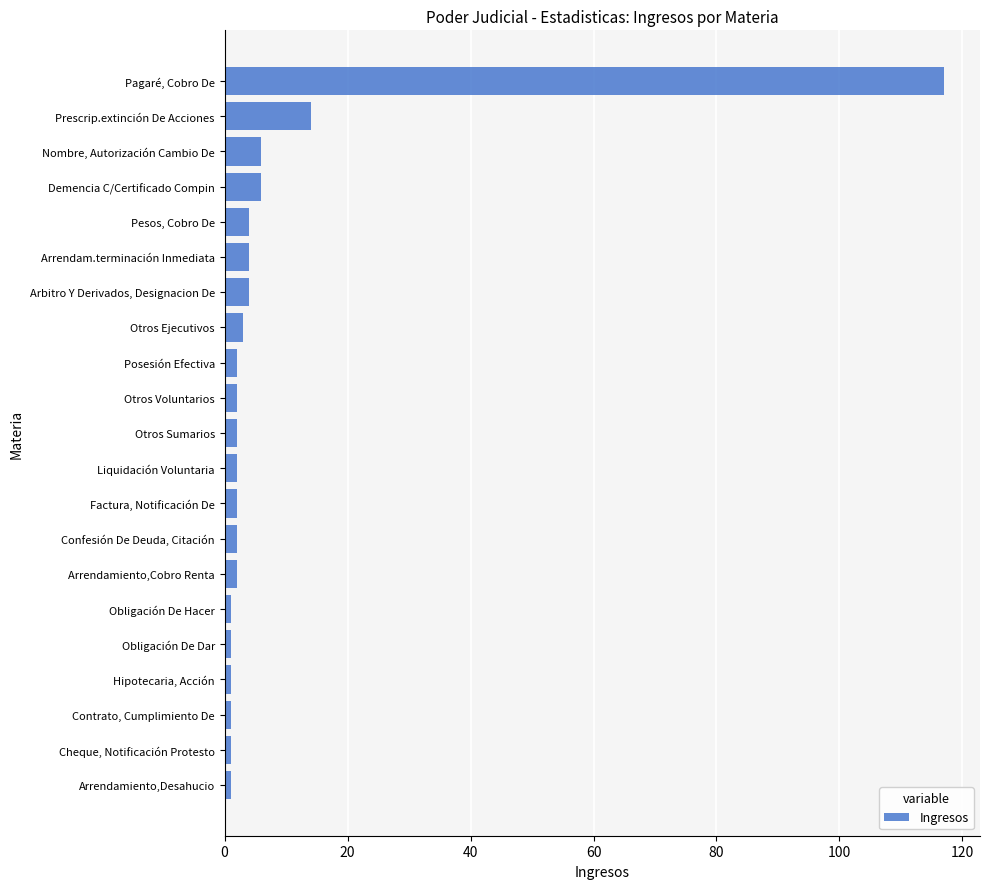

At which label is the value closest to 59?

Prescrip.extinción De Acciones